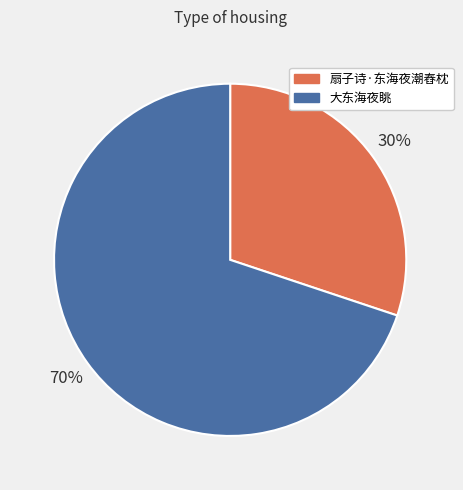

What percentage is the 大东海夜眺 slice, to the nearest percent?

70%